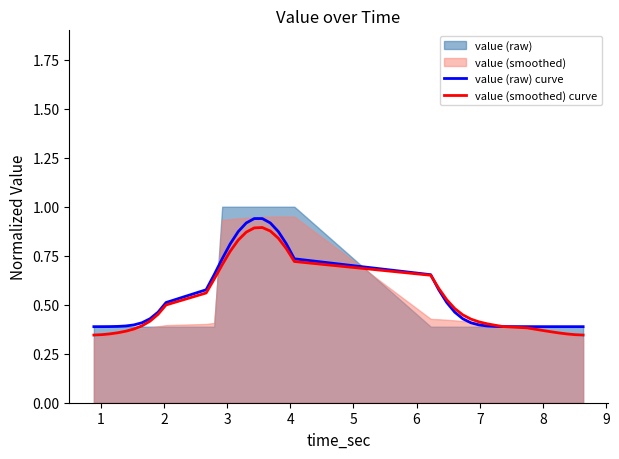

At how many categories does at least one series exceed 0?

40